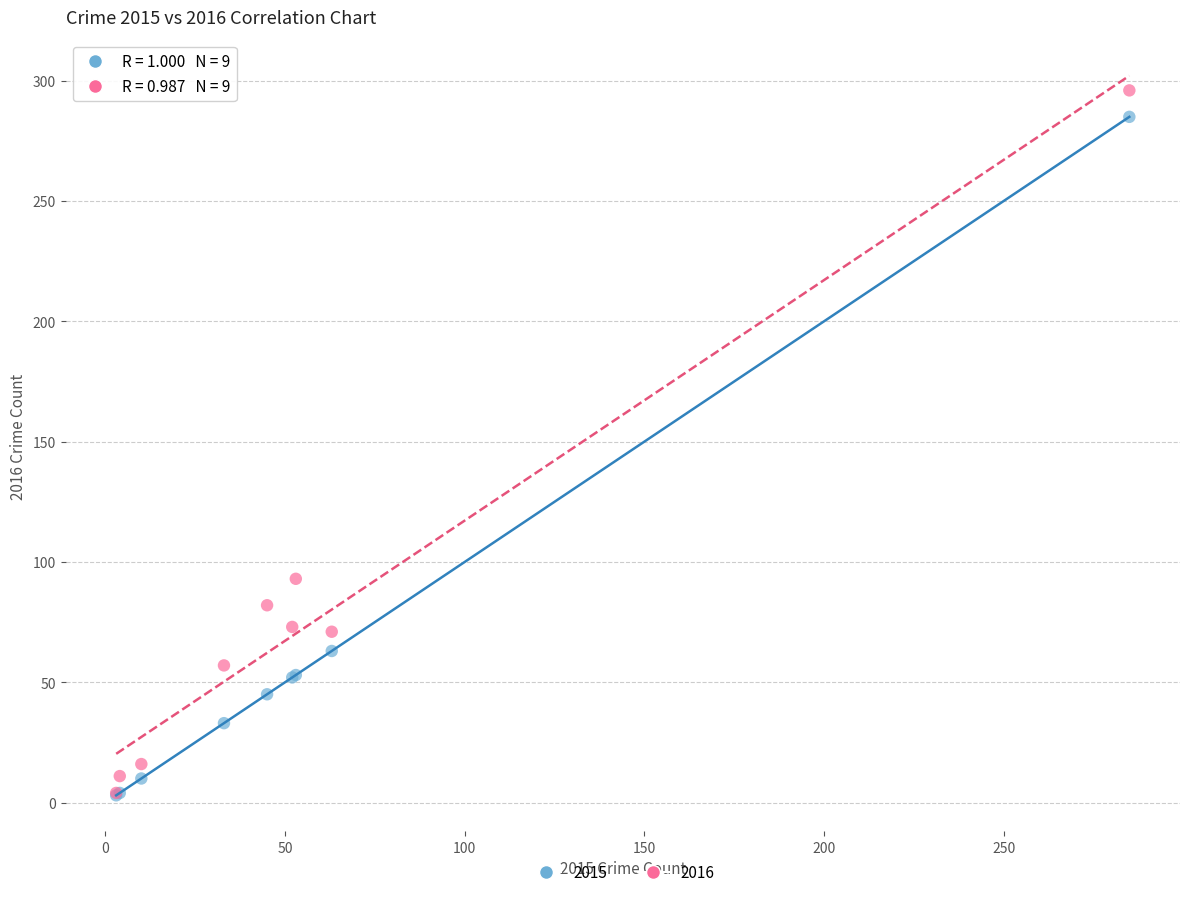

Which series reaches the maximum Y coordinate?

2016